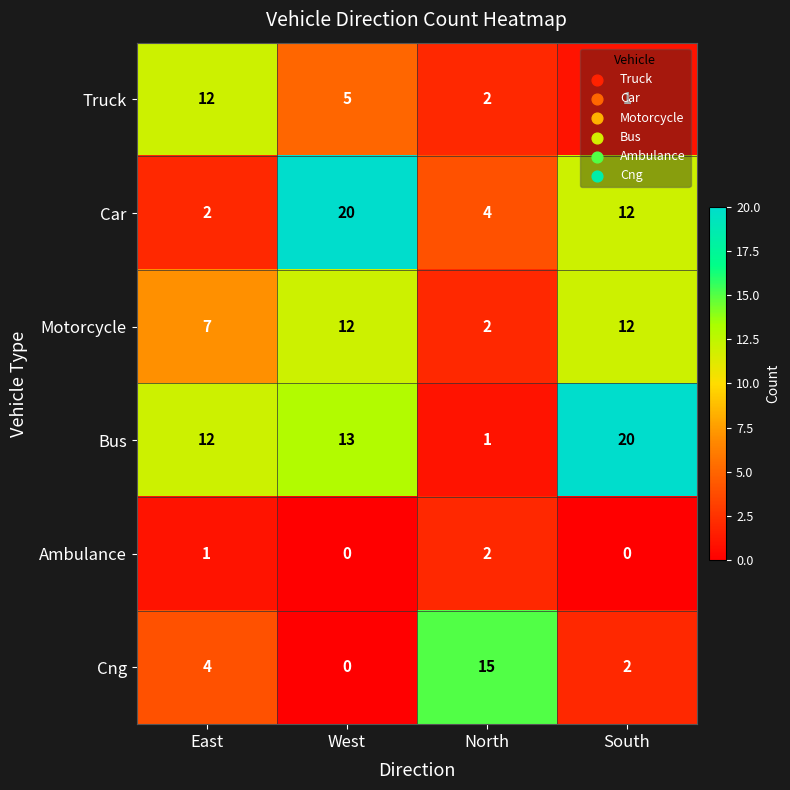

The Cng series shows 2 at South. True or false?

True